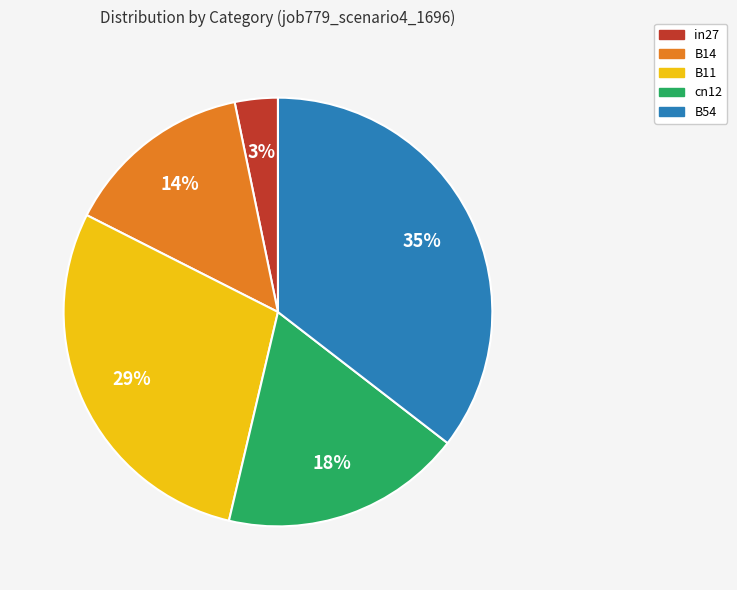

Is it true that in27 is 13% of the pie?

False